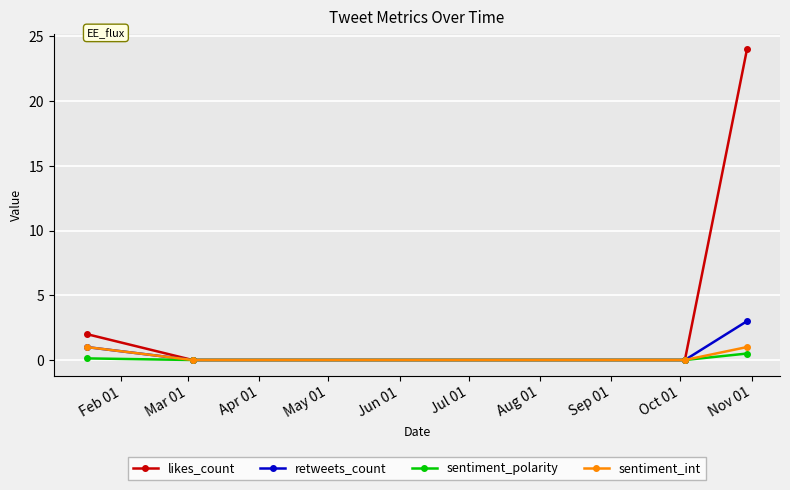

Which series has the largest range (max minus min)?

likes_count